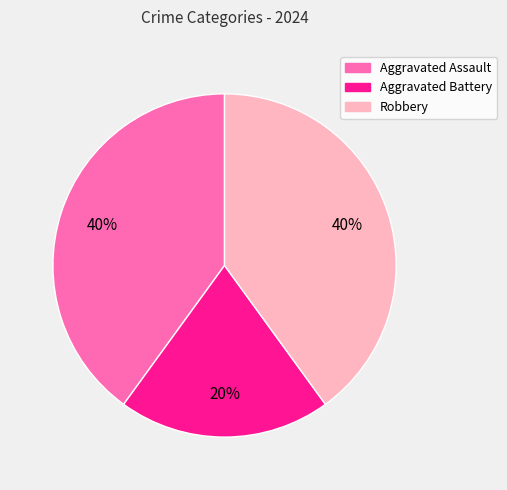

What is the smallest slice in the pie chart?

Aggravated Battery